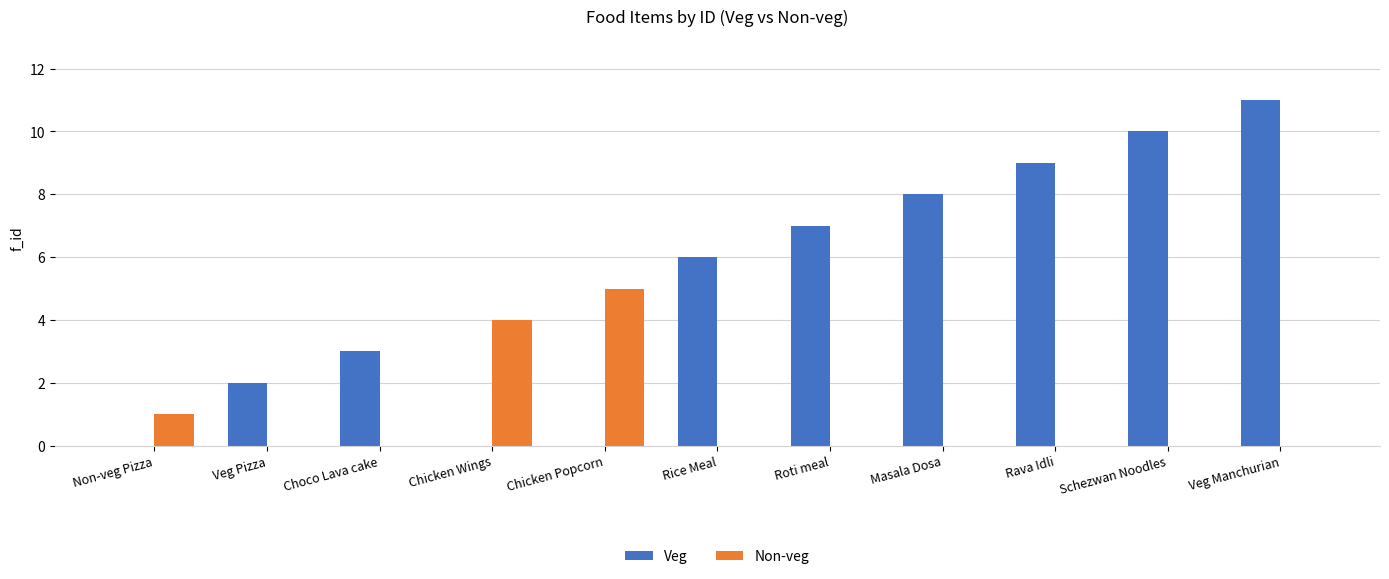

How many groups of bars are there?

11